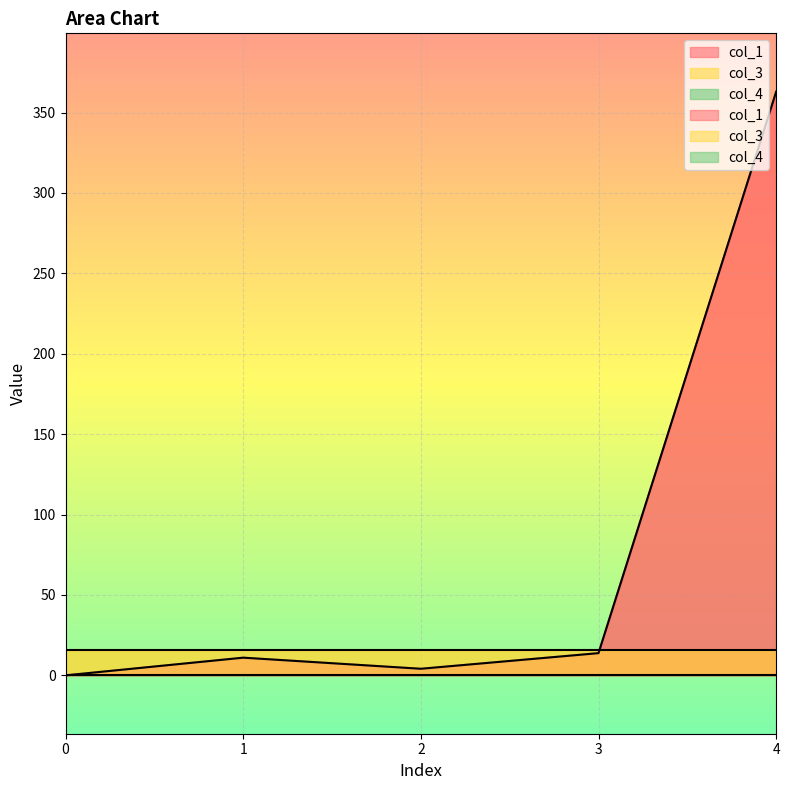

True or false: col_4 and col_3 intersect in this chart.

False